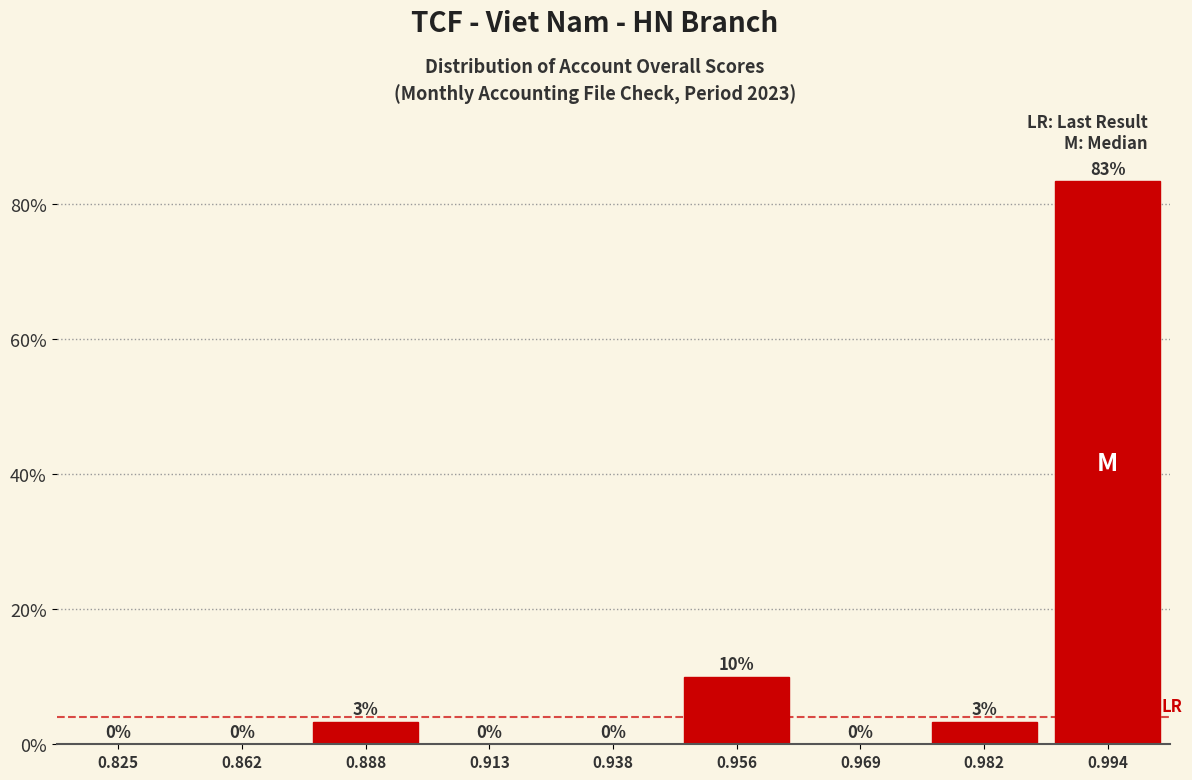

True or false: the data shows 51.5 at 0.913.

False